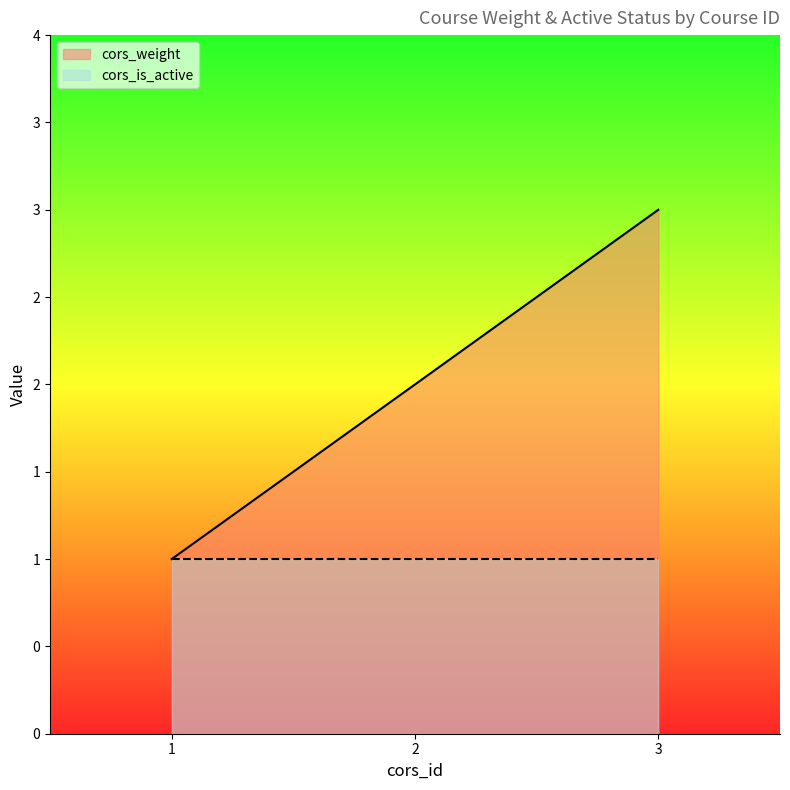

Does the chart display data point markers on the line(s)?

No